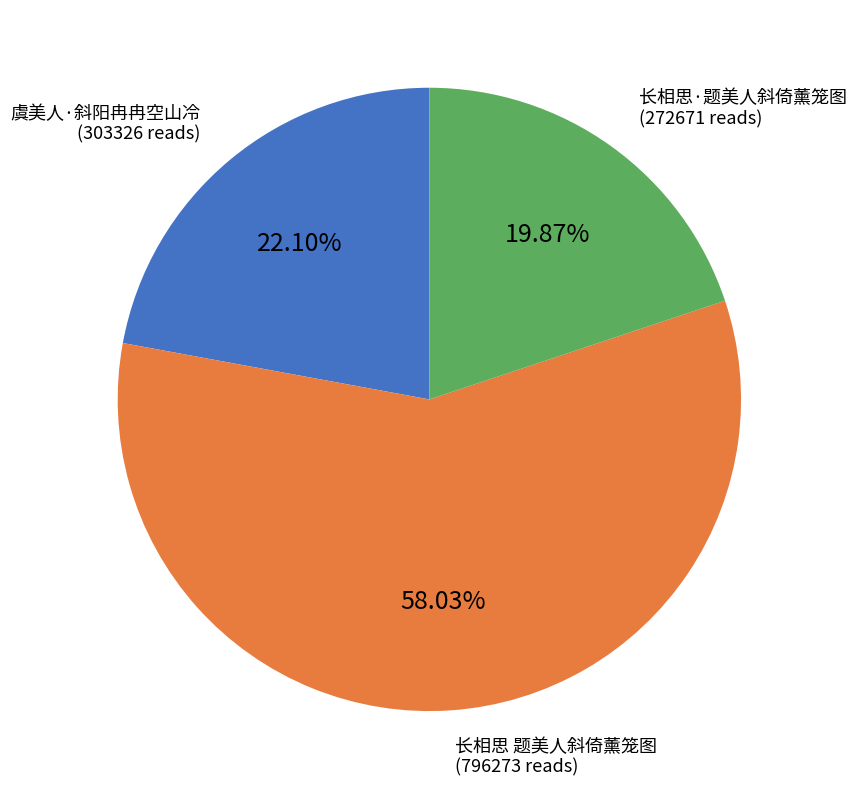

Is there any slice that represents more than half of the pie?

Yes